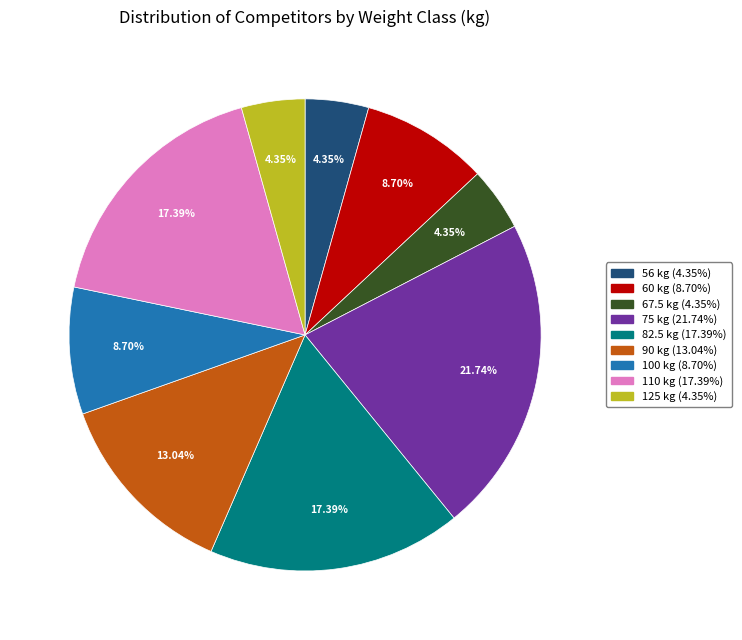

Is it true that 60 is 18% of the pie?

False